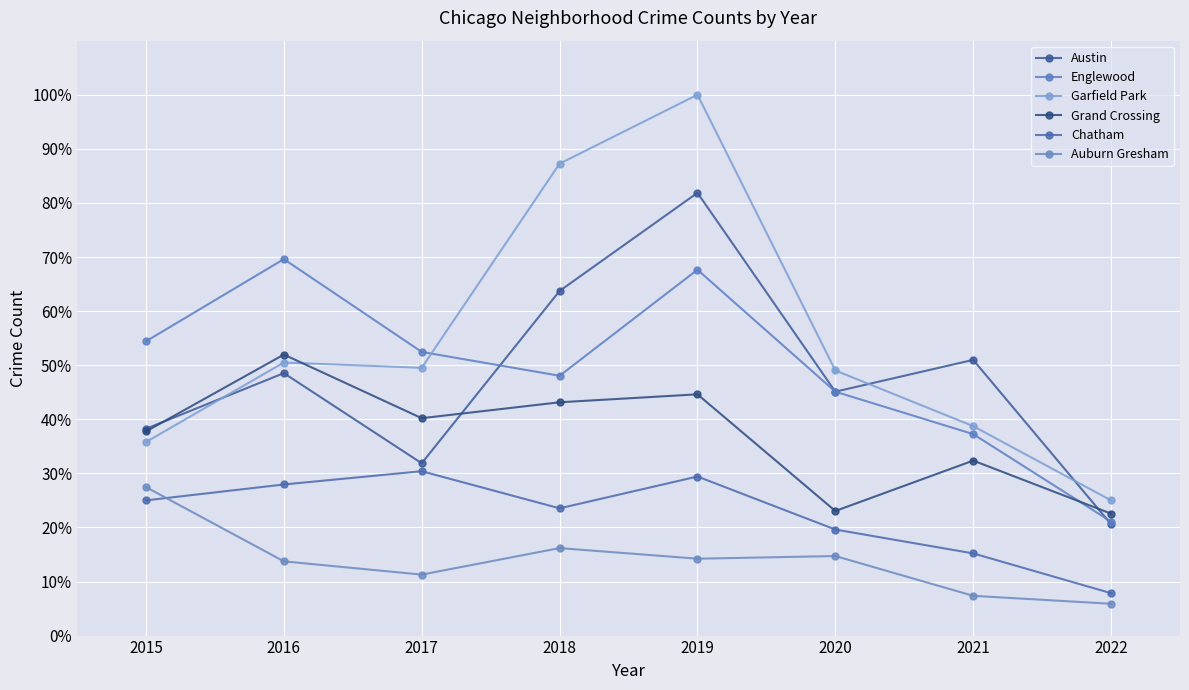

Which category has the highest value across all series?

2019